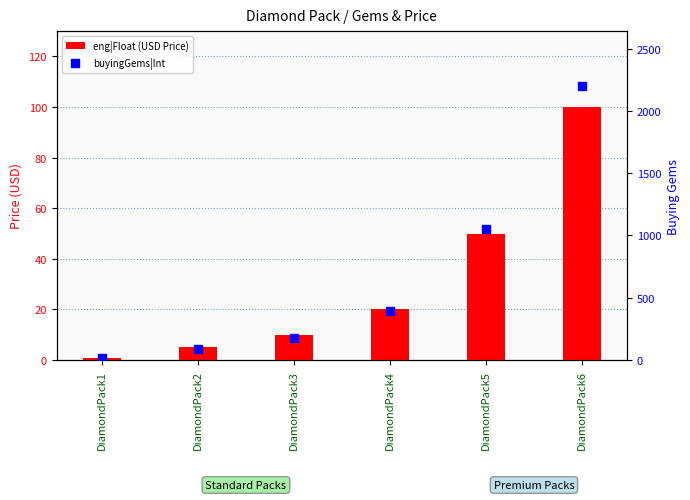

Which series has the largest Y range (max minus min)?

buyingGems|Int